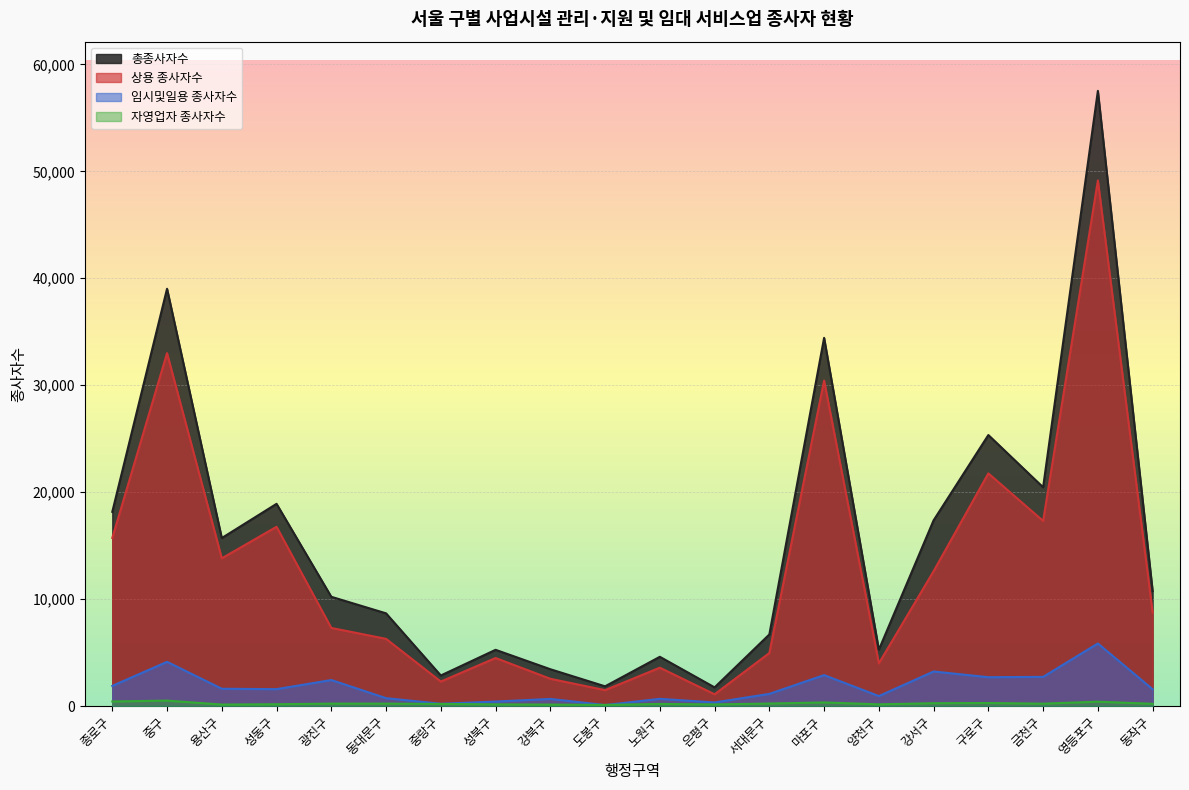

Which series has the largest total across all categories?

총종사자수